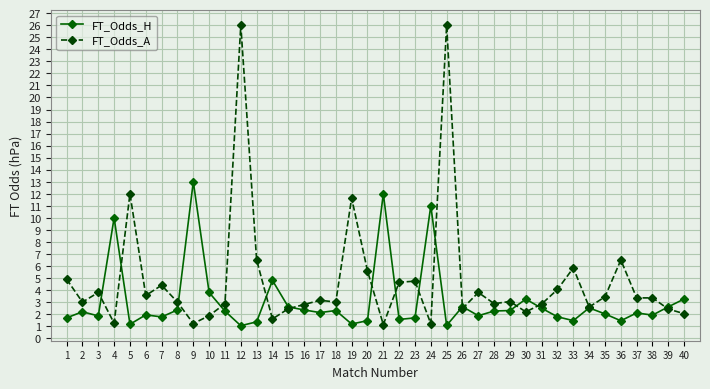

At which category does FT_Odds_A reach its first local peak?

3